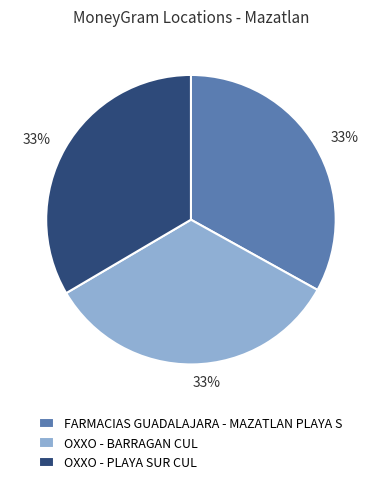

Is the sum of OXXO - PLAYA SUR CUL and FARMACIAS GUADALAJARA - MAZATLAN PLAYA S greater than half?

Yes